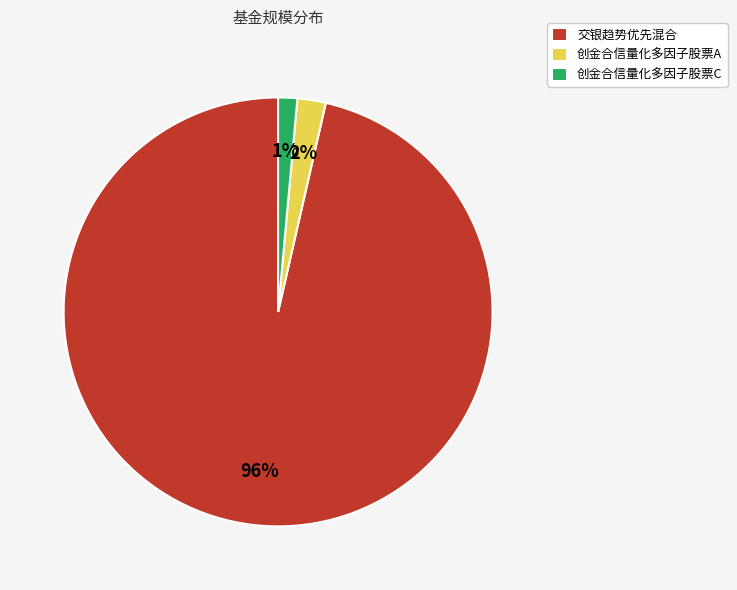

Does any single category account for the majority?

Yes